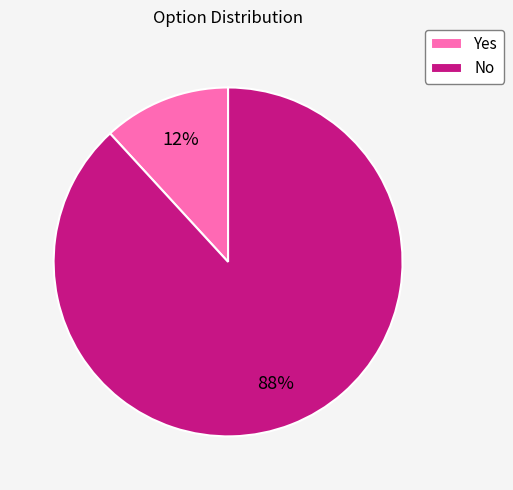

Between No and Yes, which is larger?

No